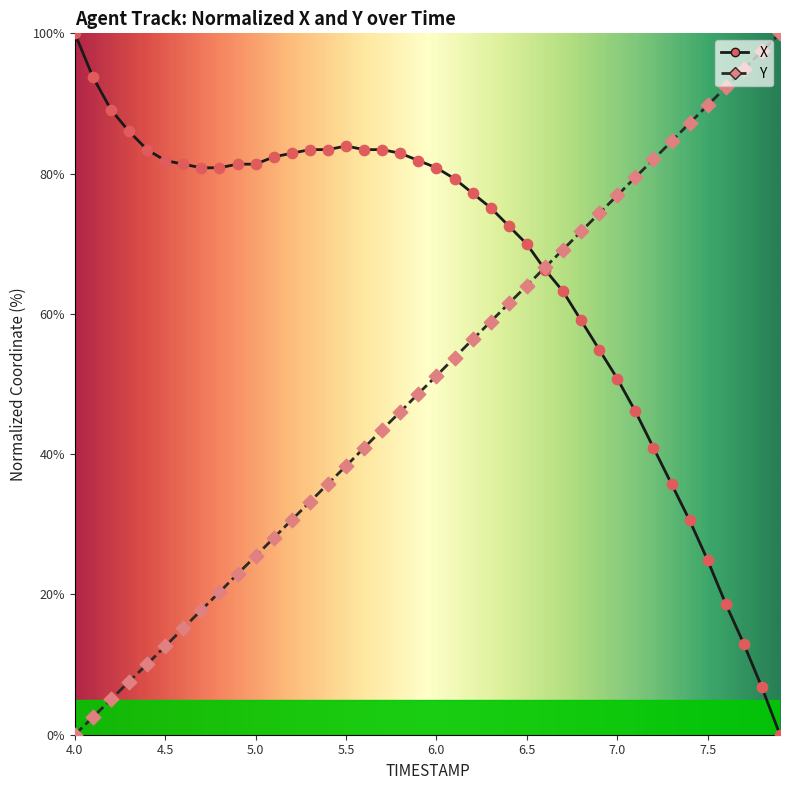

Which series has the largest total across all categories?

X